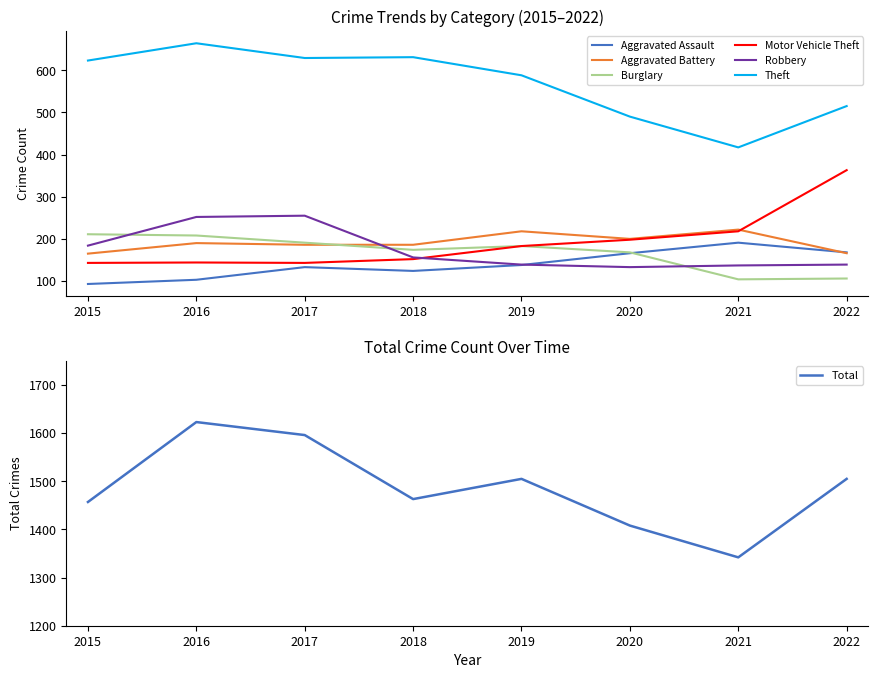

What is the difference between the maximum and minimum values in the Theft series?

247